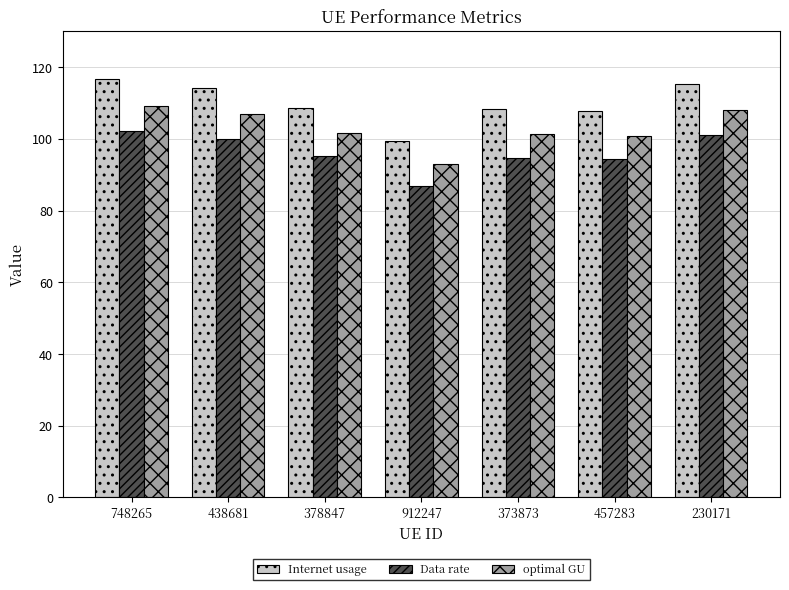

Is the value of Internet usage at 373873 greater than the value of optimal GU at 373873?

Yes